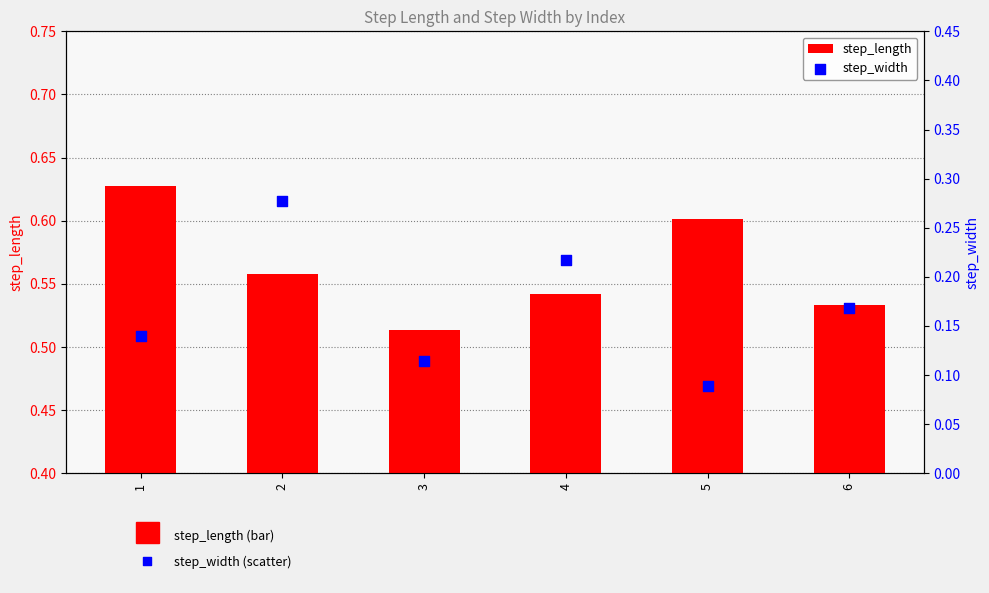

At how many categories does at least one series exceed 0?

6